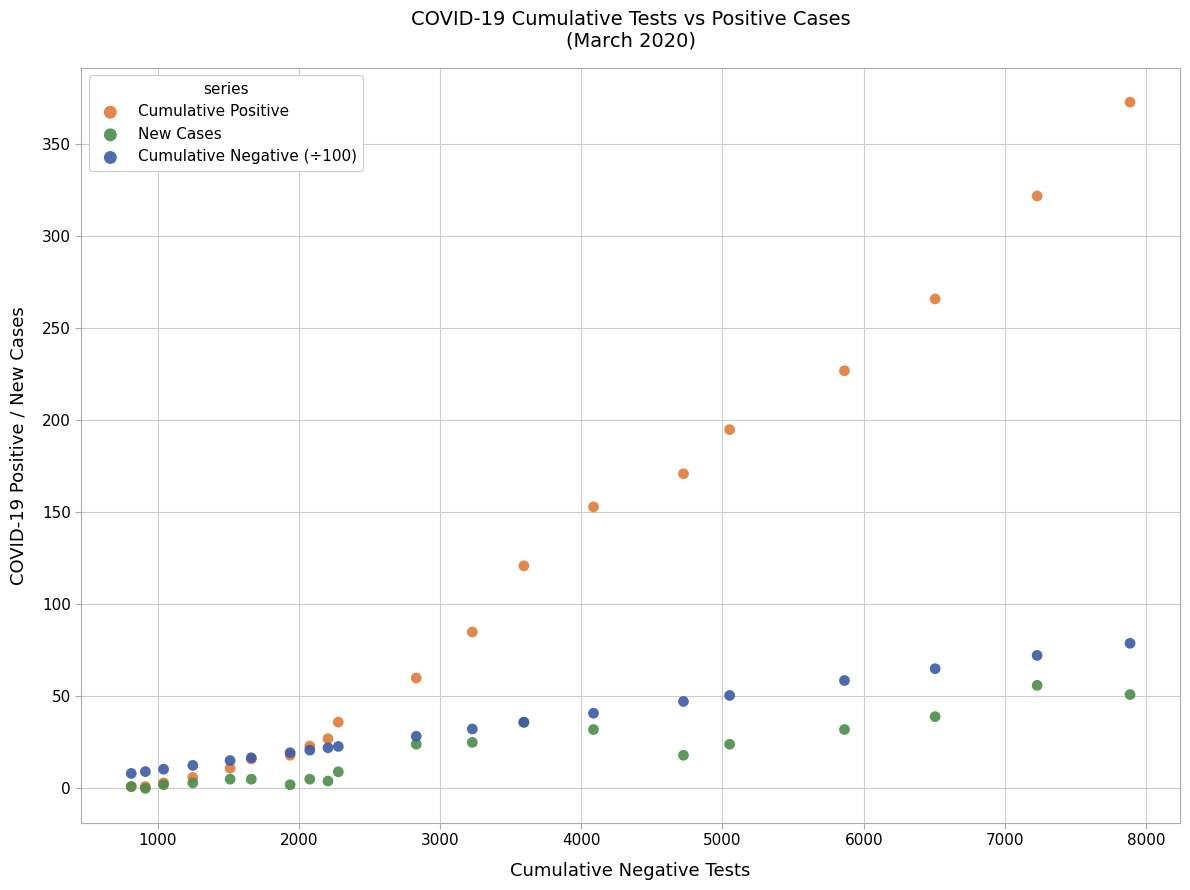

Across all series, what Y value is closest to 186?

195.0